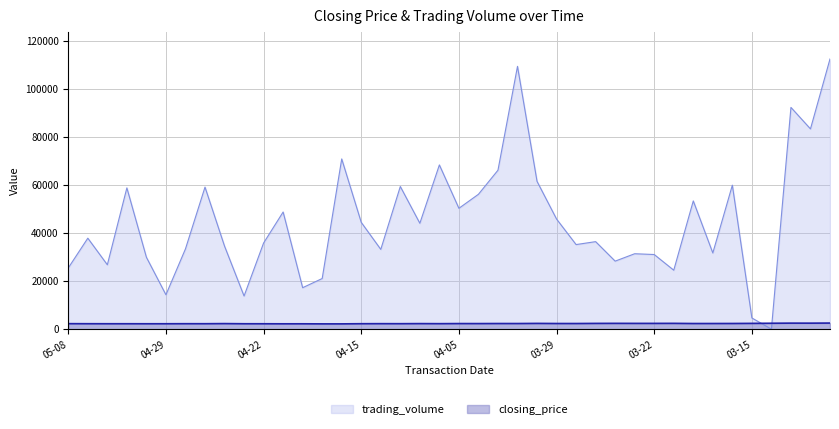

What is the label of the 8th point from the left?

2024-04-25